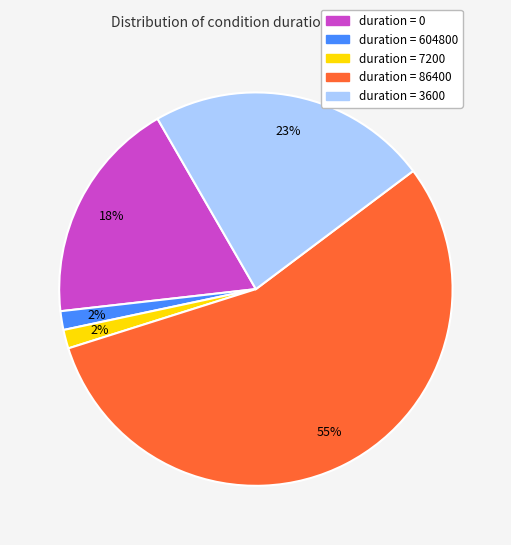

To the nearest percent, what is the average slice percentage?

20%